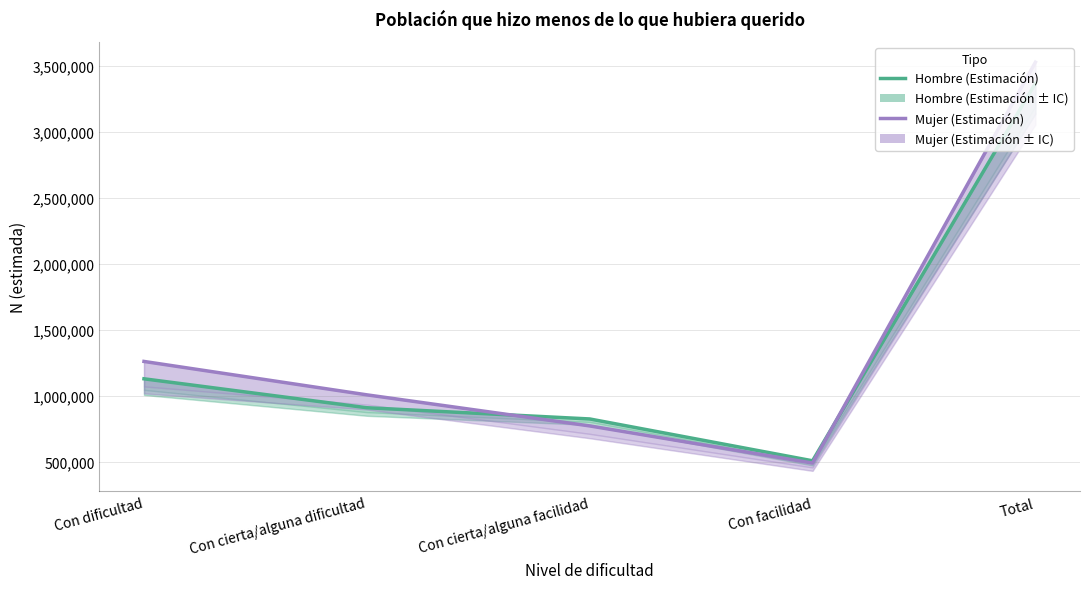

Where do Mujer (Estimación) and Hombre (Estimación) first cross each other?

Con cierta/alguna dificultad and Con cierta/alguna facilidad